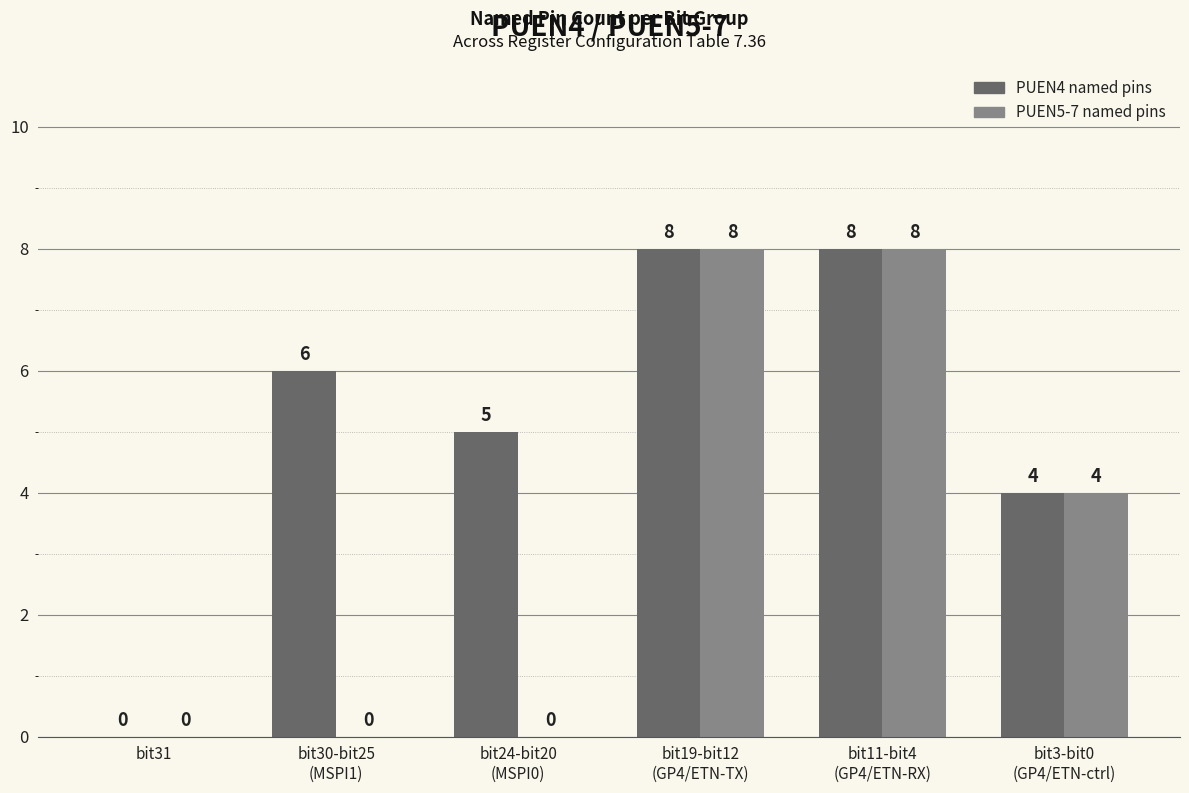

What are all the series names shown in the legend?

PUEN4 named pins, PUEN5-7 named pins